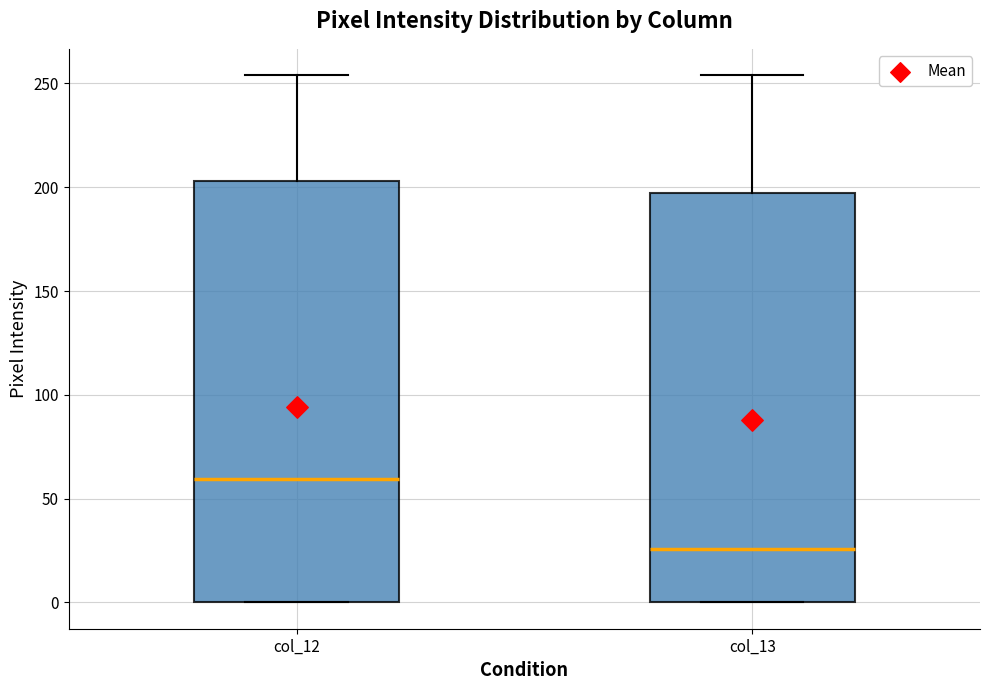

Where is the lower edge of the box for col_13 on the y-axis? The values are not printed on the chart, so give them approximately, as read against the axis.

0